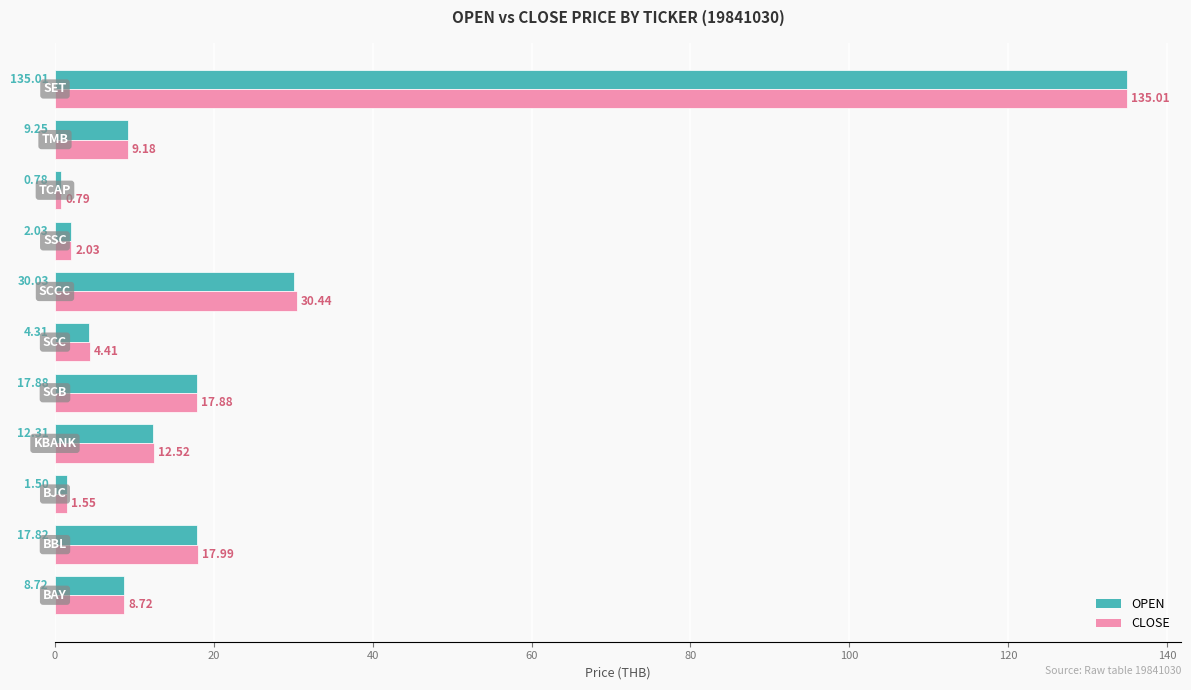

Which series has the widest spread of values?

OPEN